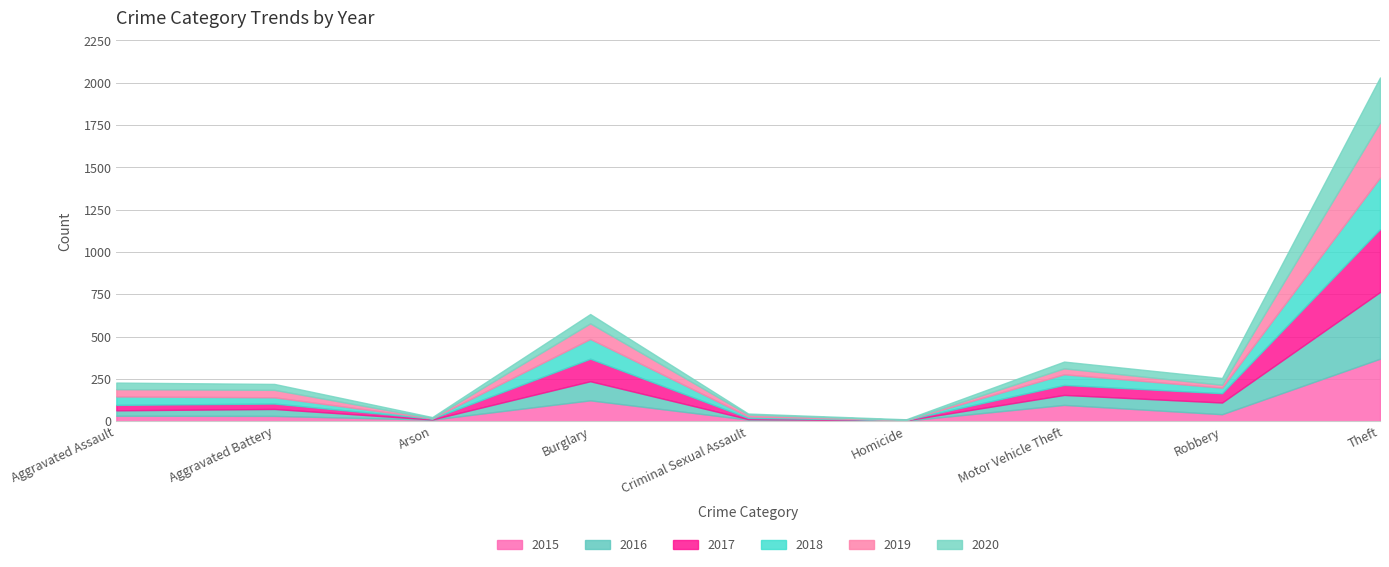

How many categories are shown in the chart?

9